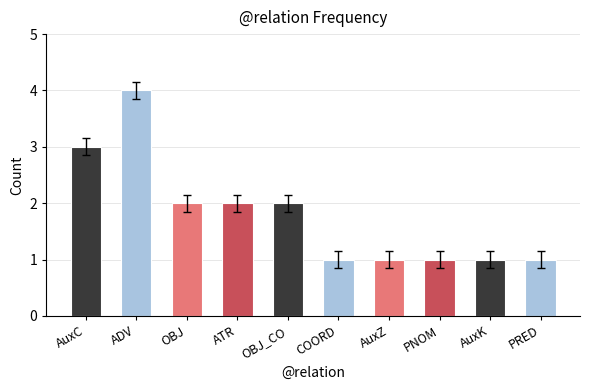

Which label corresponds to the largest value in the chart?

ADV